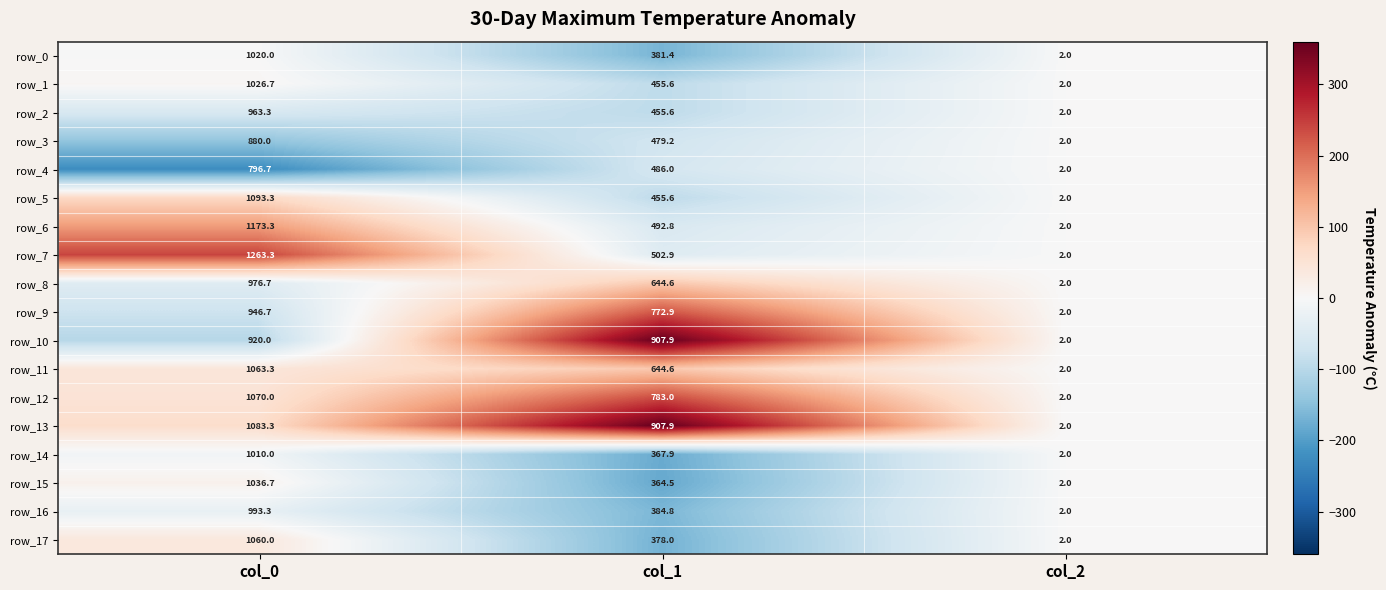

Which category has the lowest value in the row_1 series?

col_2